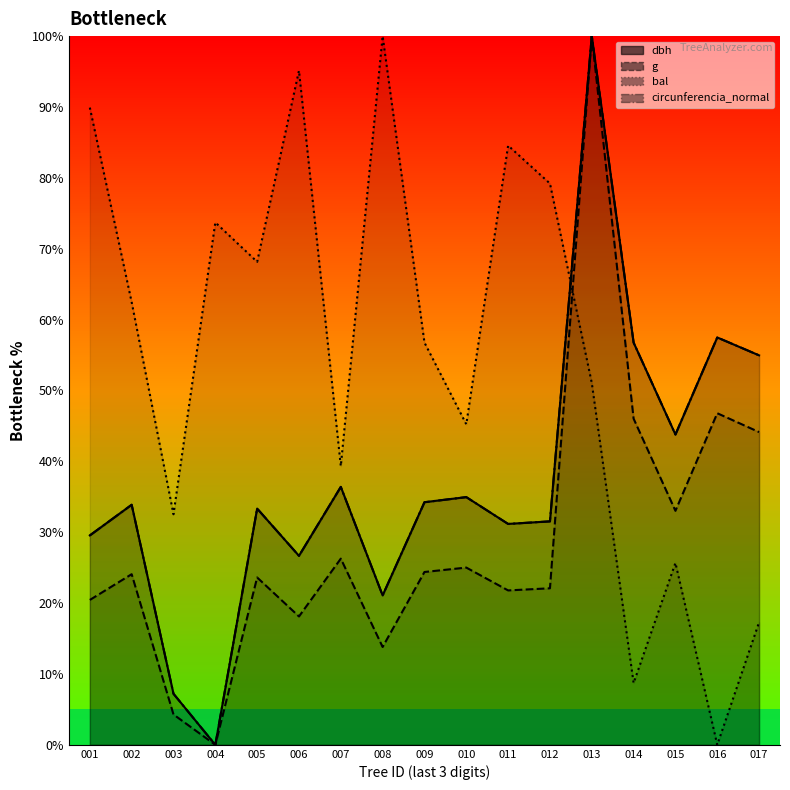

Reading left to right, transcribe all the data shown in this chart.

dbh: 29.5	33.9	7.2	0.0	33.3	26.7	36.4	21.1	34.2	35.0	31.2	31.5	100.0	56.8	43.8	57.5	55.0
g: 20.4	24.1	4.3	0.0	23.6	18.1	26.3	13.8	24.4	25.0	21.8	22.1	100.0	46.0	33.0	46.8	44.1
bal: 89.9	62.5	32.5	73.7	68.2	95.1	39.3	100.0	56.8	45.2	84.6	79.2	51.1	8.7	25.7	0.0	17.3
circunferencia_normal: 29.5	33.9	7.2	0.0	33.3	26.7	36.4	21.1	34.2	35.0	31.2	31.5	100.0	56.8	43.8	57.5	55.0